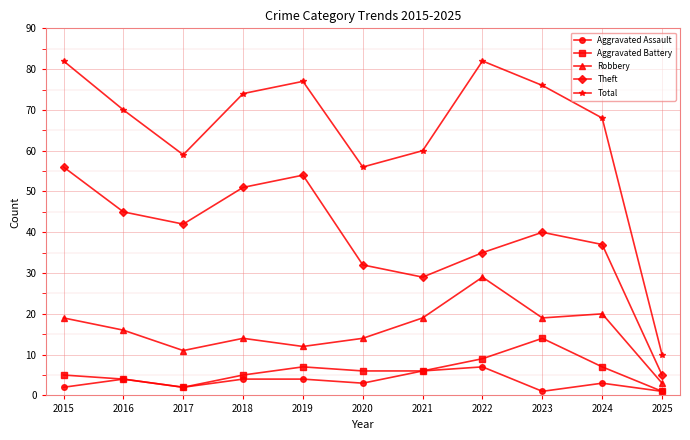

What is the value of the Robbery point at the 11th from the left?

3